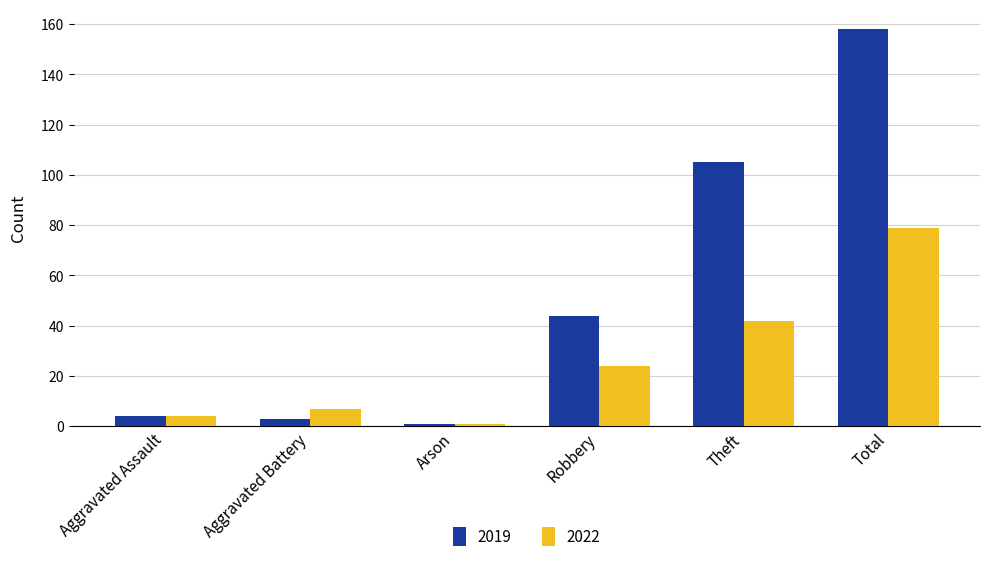

The 2022 series shows 7 at Aggravated Battery. True or false?

True